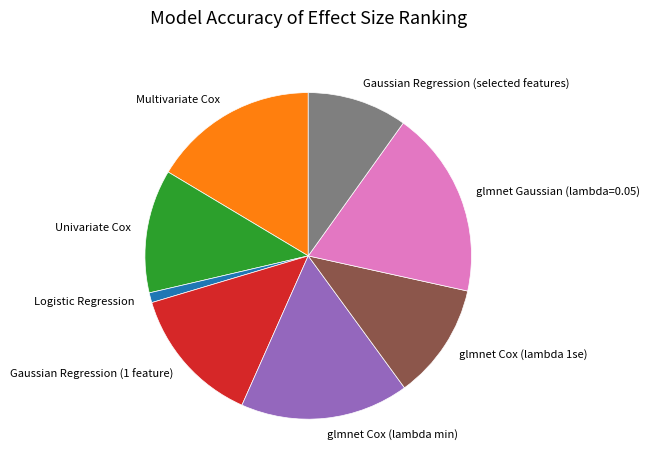

Does Univariate Cox represent more than half of the total?

No